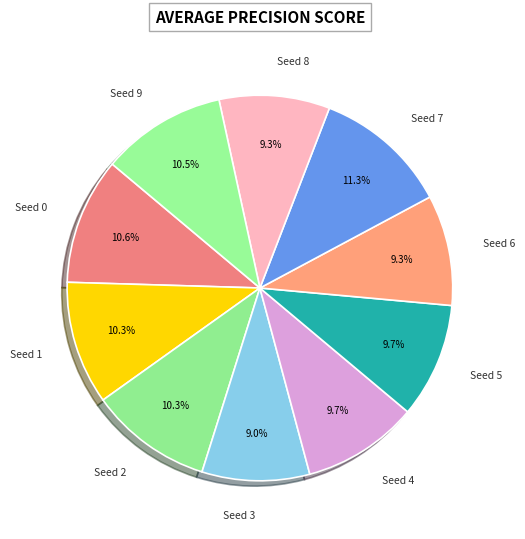

Between Seed 9 and Seed 4, which is larger?

Seed 9